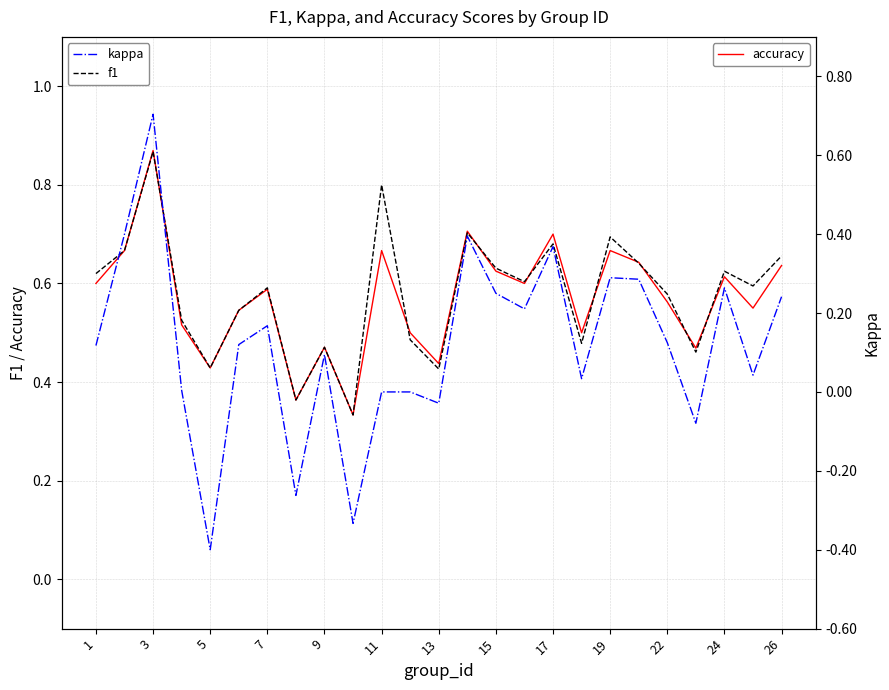

What is the difference between the second highest and second lowest values in the accuracy series?

0.3